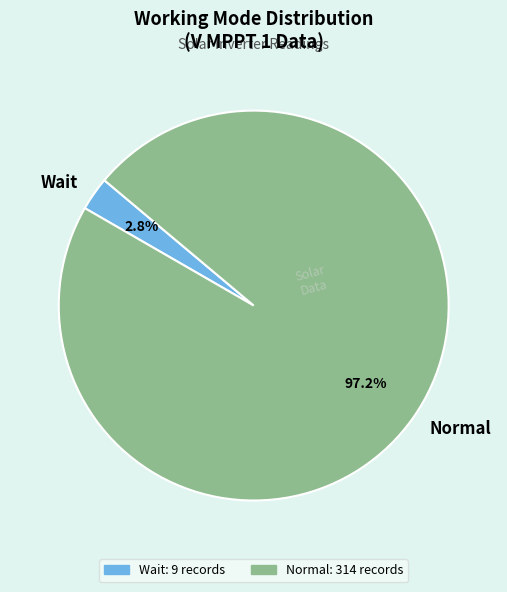

Which has a higher value, Wait or Normal?

Normal